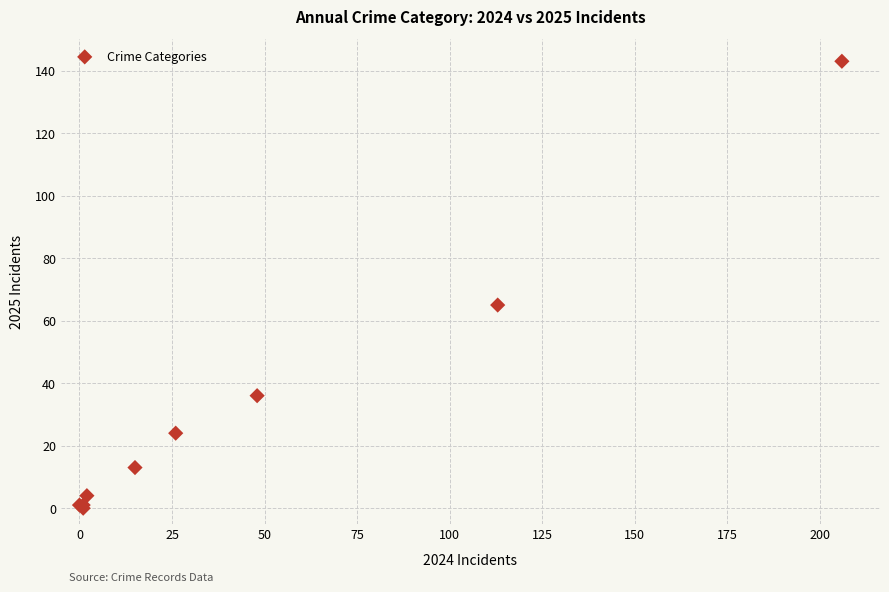

What Y value in the scatter plot is closest to 71?

65